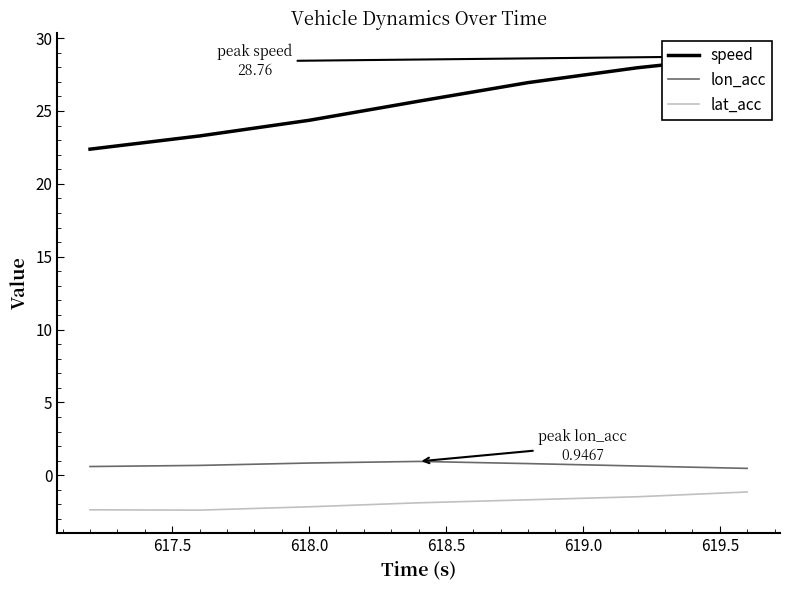

True or false: lon_acc and lat_acc intersect in this chart.

False